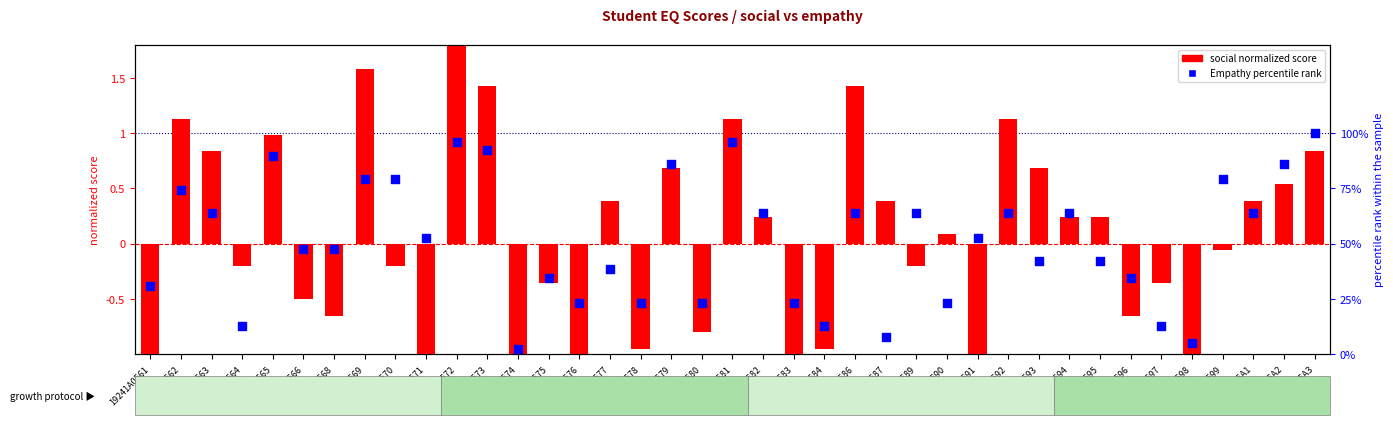

What are all the series names shown in the legend?

social (normalized), Empathy percentile rank